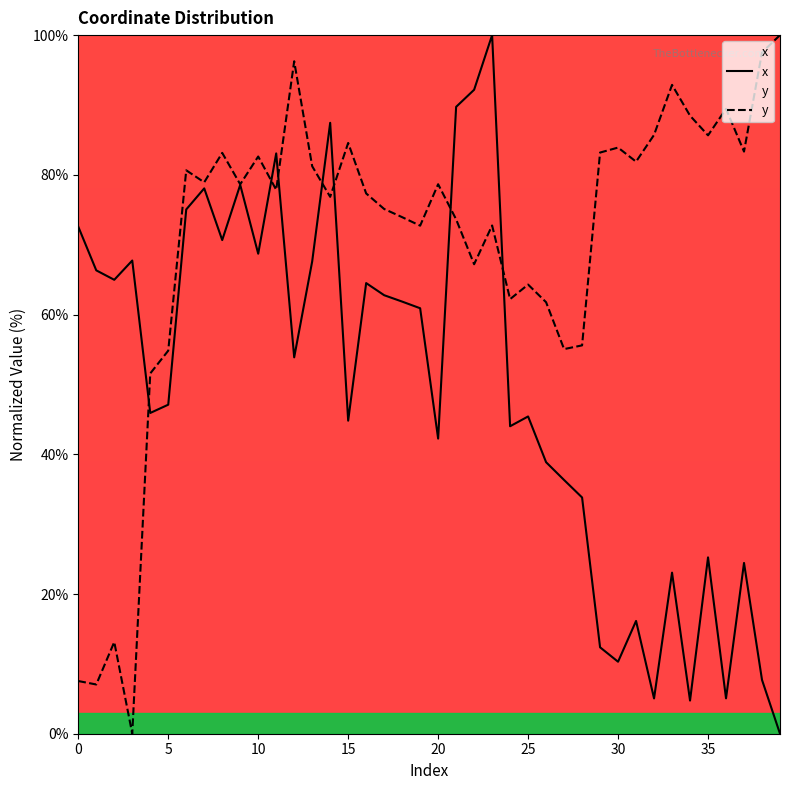

Where is x nearest to the value 50?

5